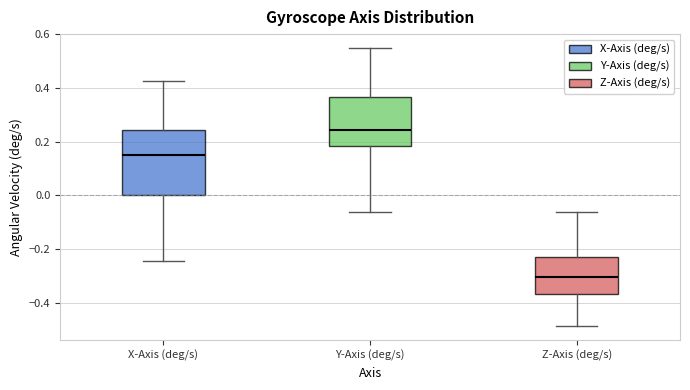

Reading left to right, transcribe this box plot: for each box, give where its median line is, the range the box spans, and where its two whiskers end, as read against the y-axis. The values are not printed on the chart, so give them approximately, as read against the axis.

X-Axis (deg/s): median 0.16, box 0.00 to 0.24, whiskers -0.24 to 0.42
Y-Axis (deg/s): median 0.24, box 0.18 to 0.36, whiskers -0.06 to 0.54
Z-Axis (deg/s): median -0.30, box -0.36 to -0.22, whiskers -0.48 to -0.06